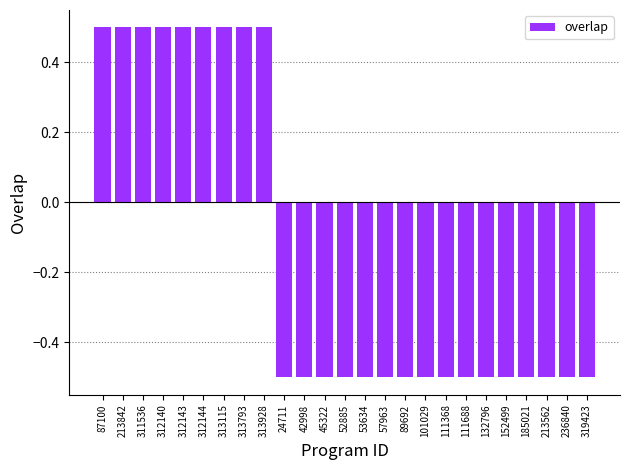

Is it true that the value at 236840 is -0.3?

False